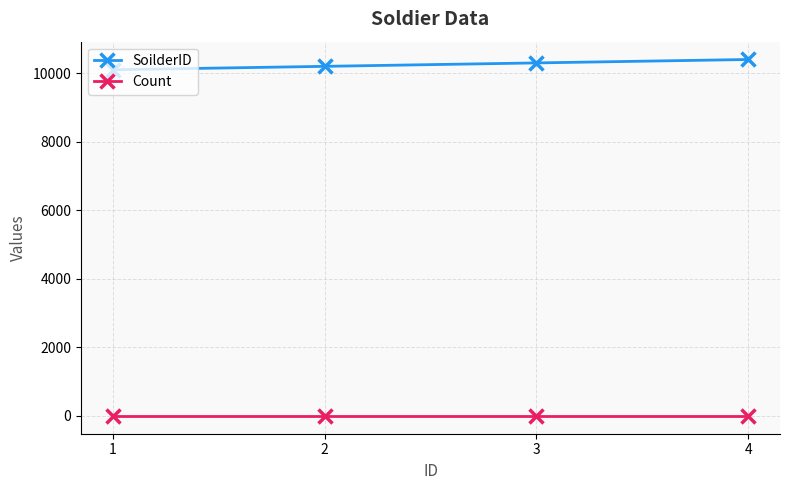

What is the value of the SoilderID point at the 2nd from the left?

10201